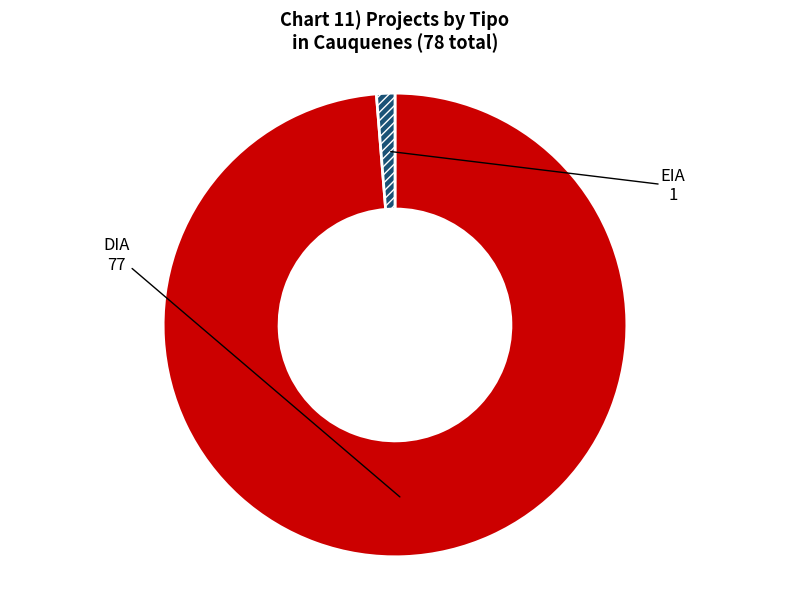

The EIA slice represents 11% of the pie. True or false?

False